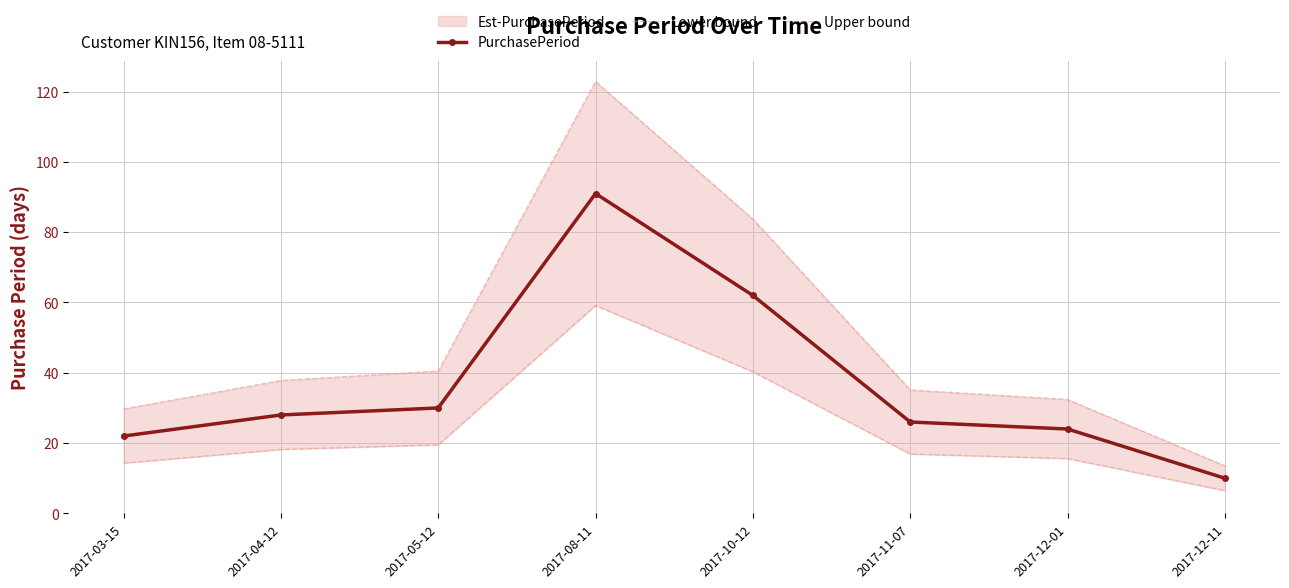

How many data points in Lower bound are less than 18?

4